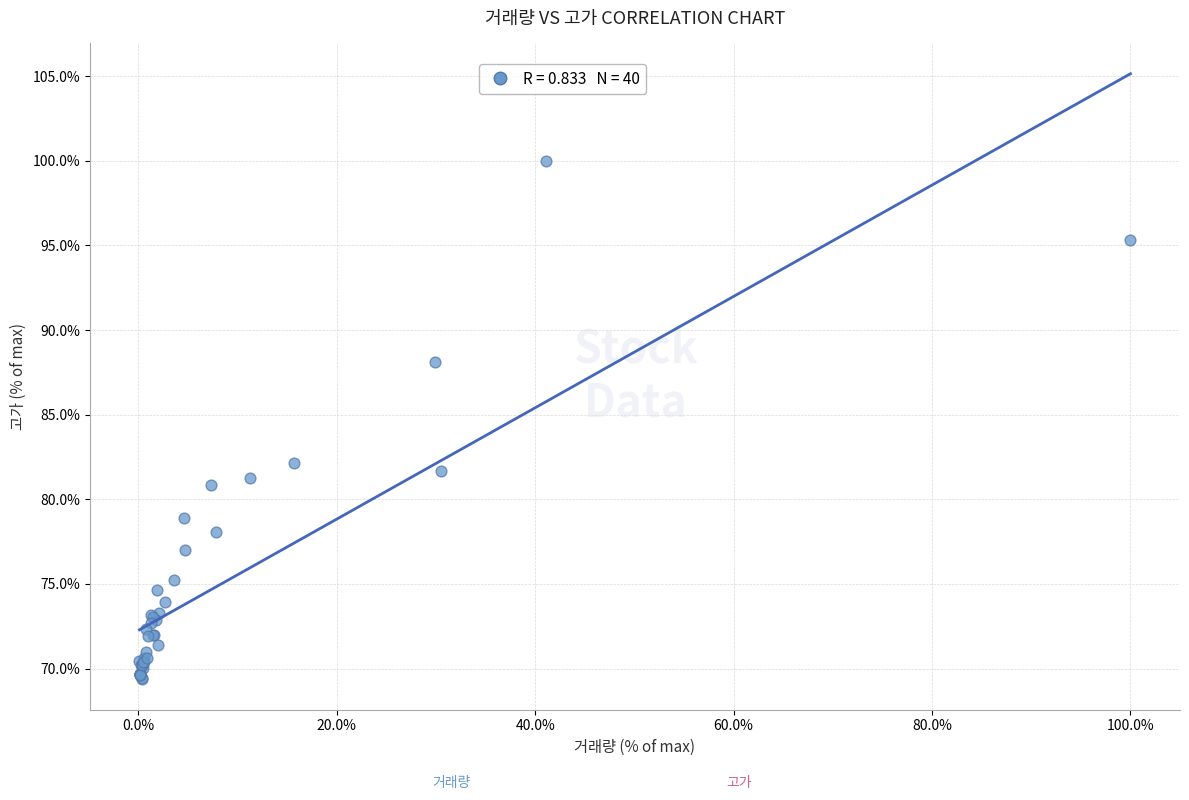

What Y value in the scatter plot is closest to 84?

82.1